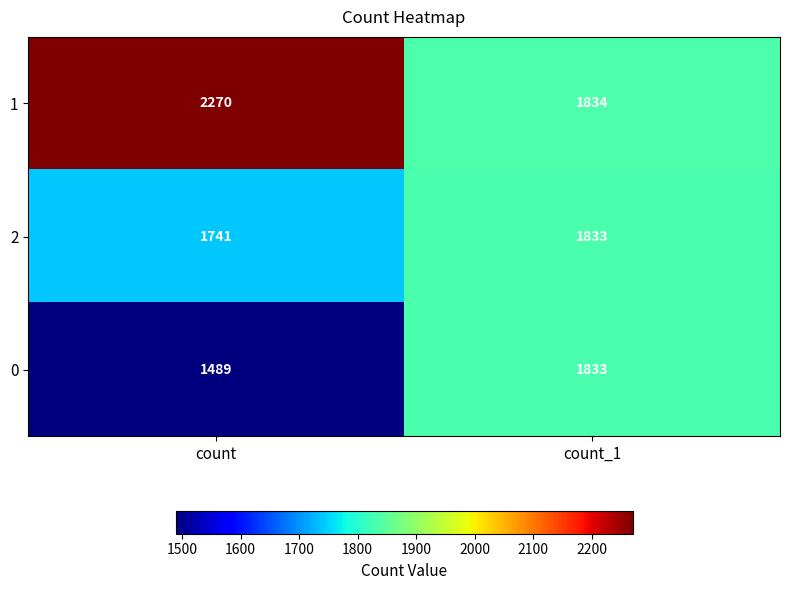

The 2 series shows 1158 at count. True or false?

False